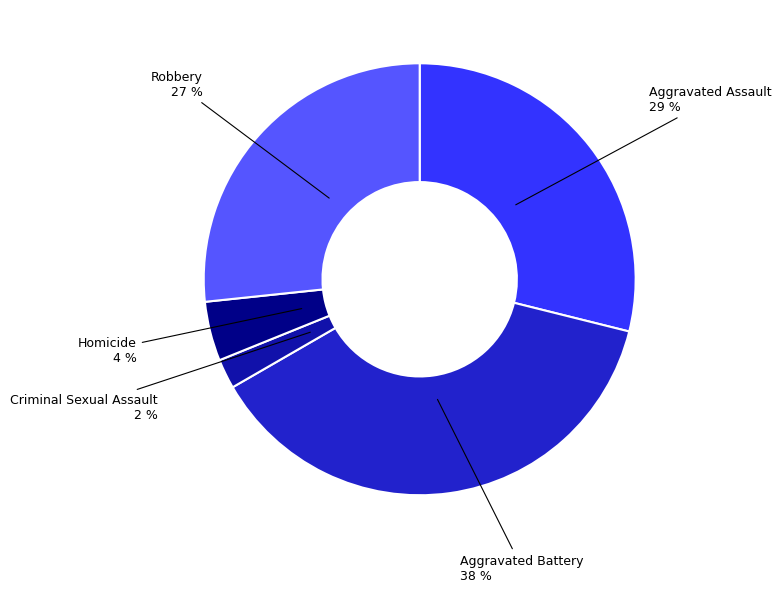

Rank the categories by value from lowest to highest.

Criminal Sexual Assault, Homicide, Robbery, Aggravated Assault, Aggravated Battery